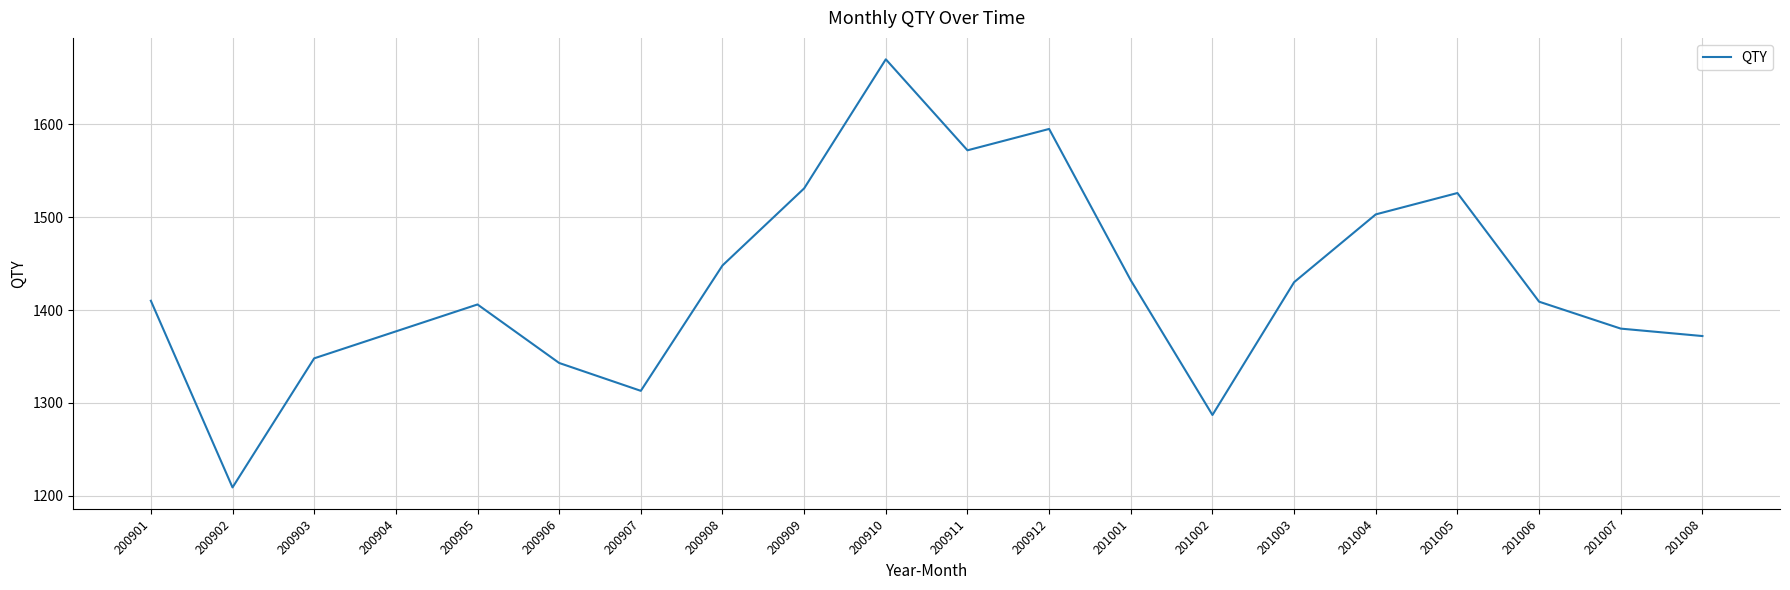

How many interior local peaks (higher than both neighbors) does the data have?

4